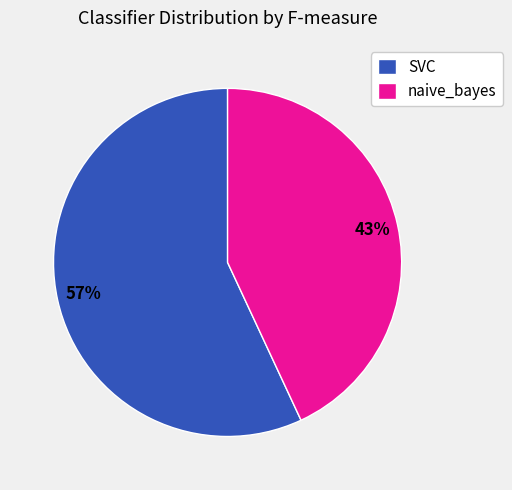

Do SVC and naive_bayes together represent more than half of the pie?

Yes